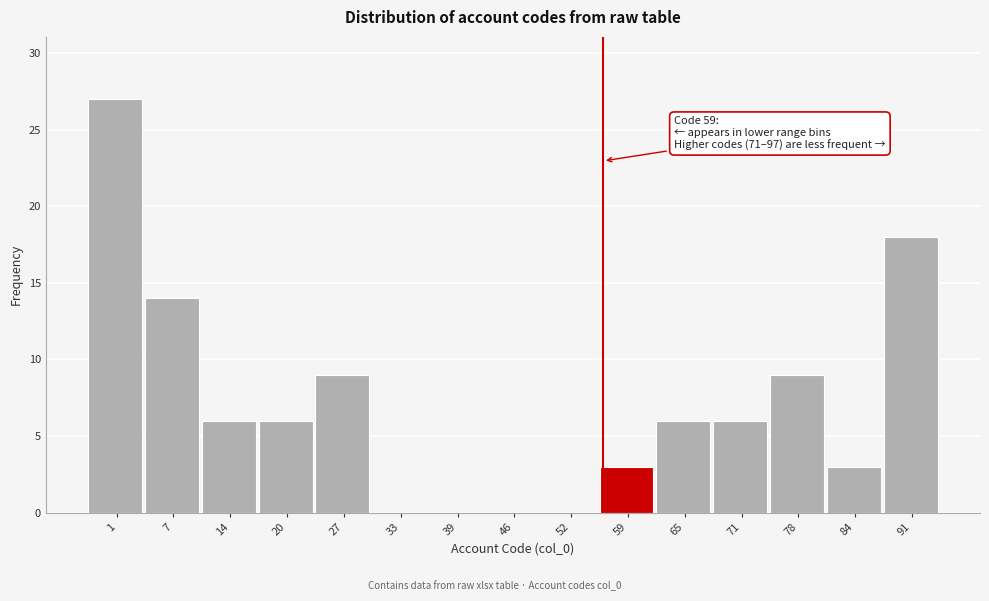

Reading left to right, what are all the values shown in this chart?

1=27	7=14	14=6	20=6	27=9	33=0	39=0	46=0	52=0	59=3	65=6	71=6	78=9	84=3	91=18